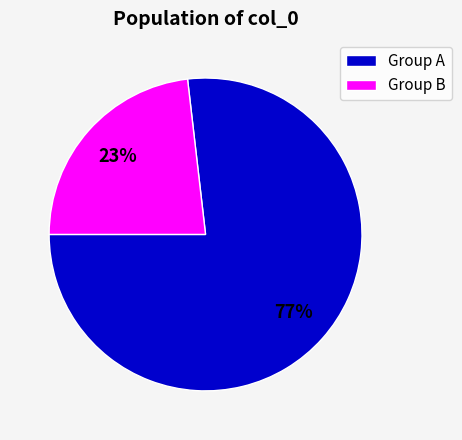

To the nearest percent, what is the difference between the largest and smallest slice percentages?

54%